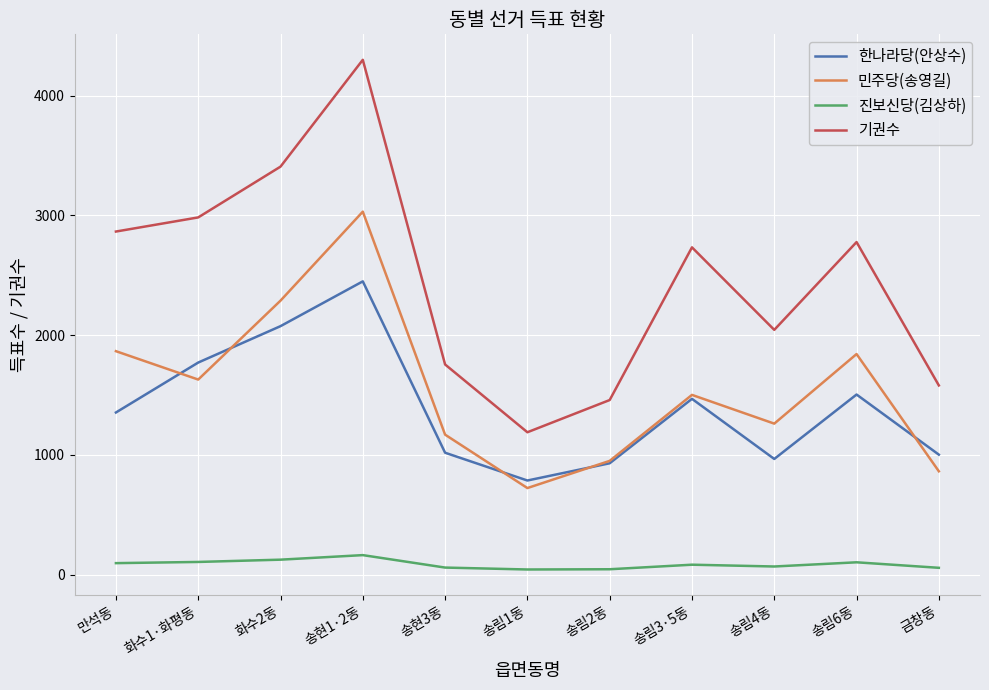

Which series has the largest total across all categories?

기권수